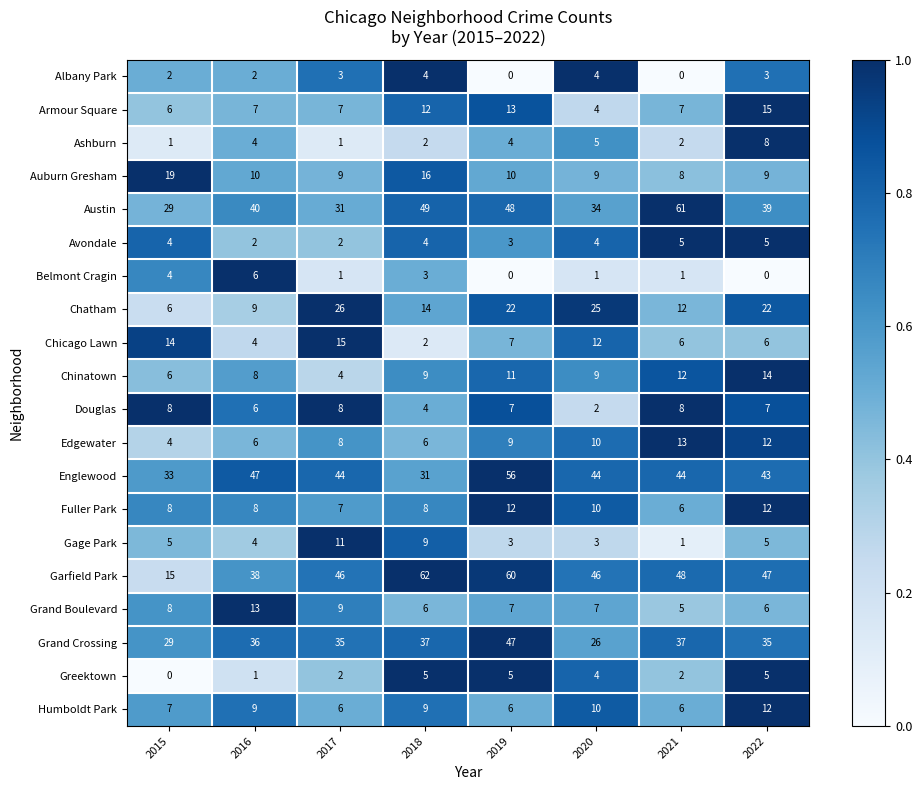

What is the difference between the maximum and minimum values in the Austin series?

32